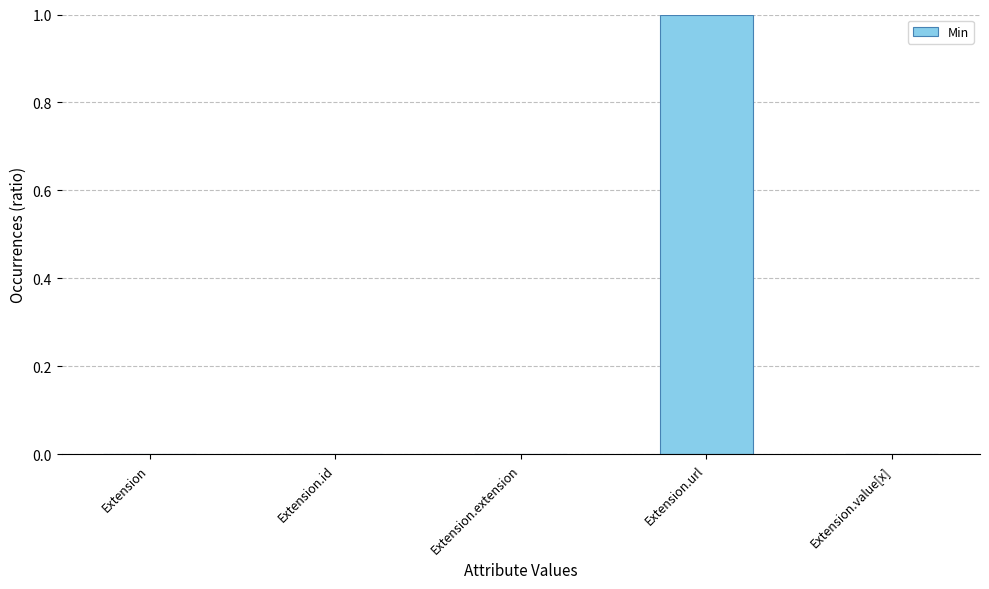

True or false: the data shows 0 at Extension.extension.

True